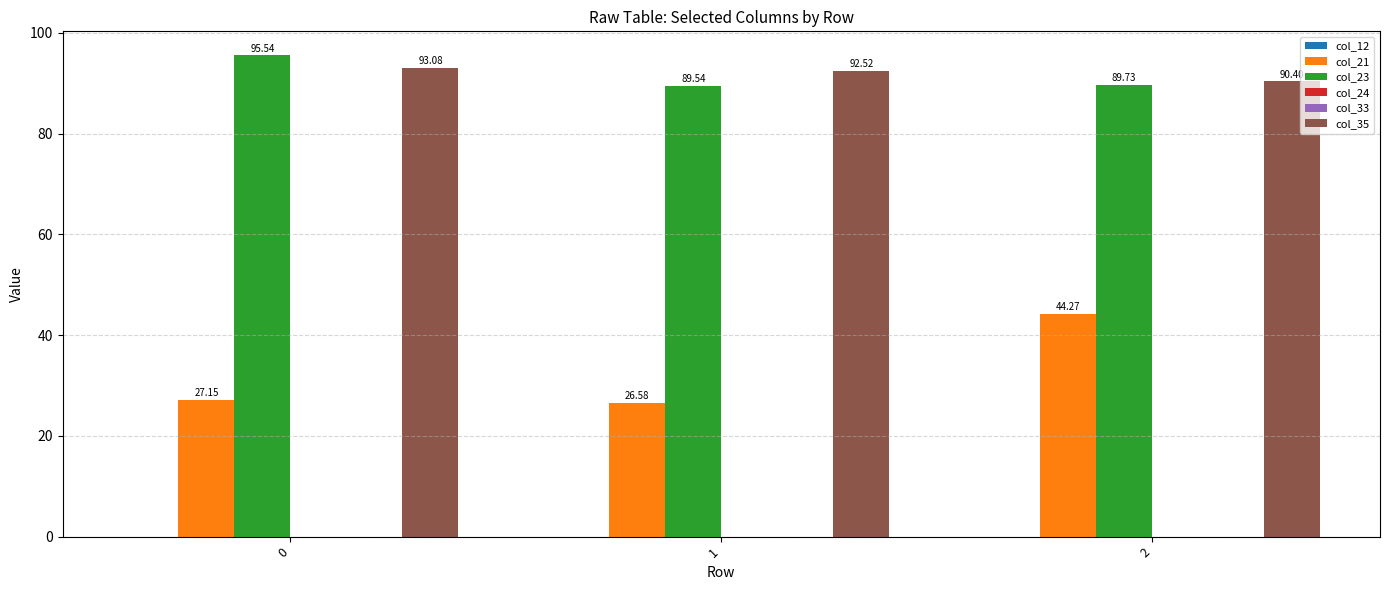

What is the sum of all col_35 values?

276.0